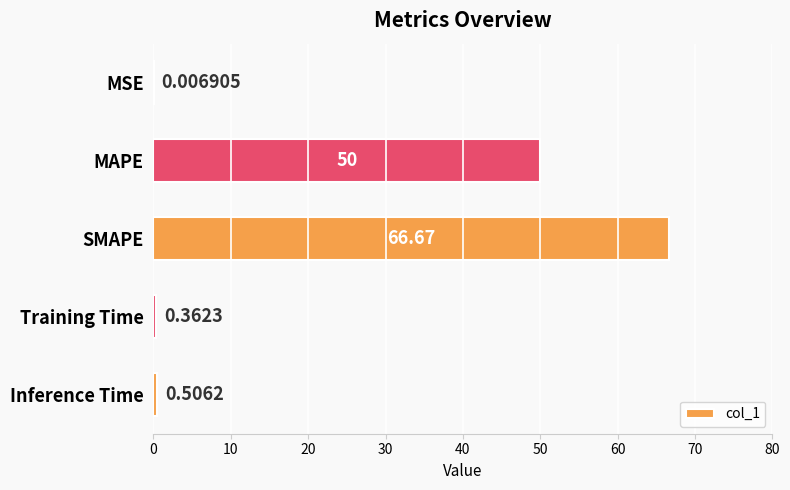

Which has a higher value, SMAPE or Inference Time?

SMAPE